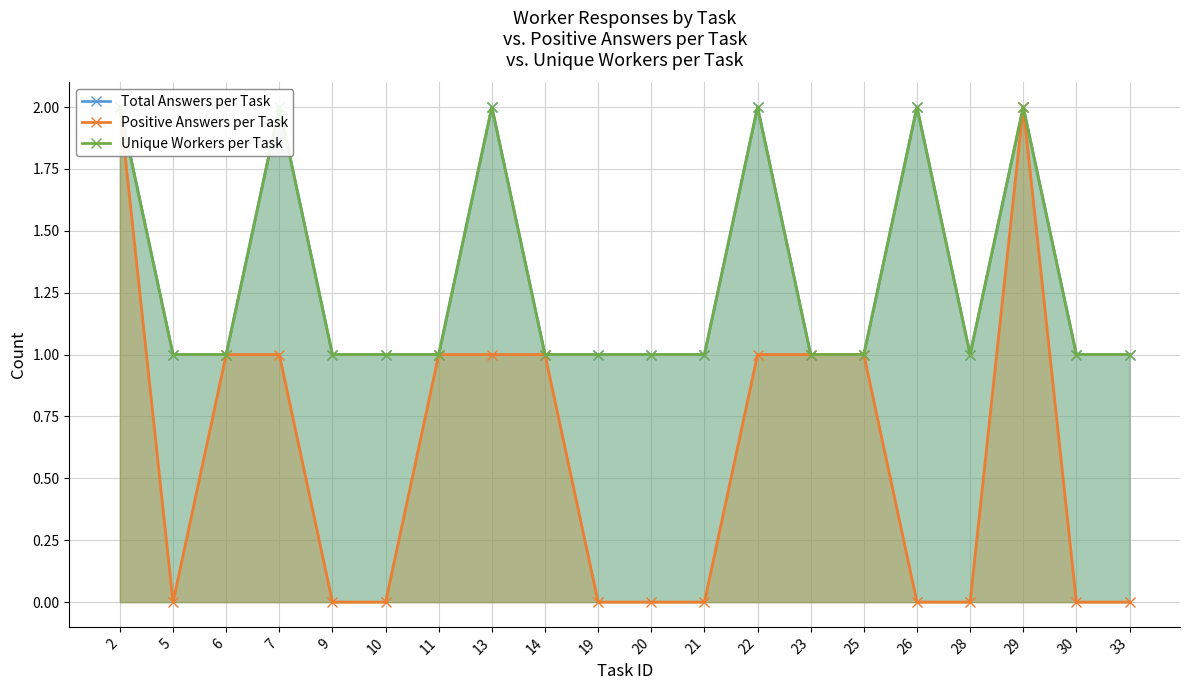

Count the number of categories in the chart.

20